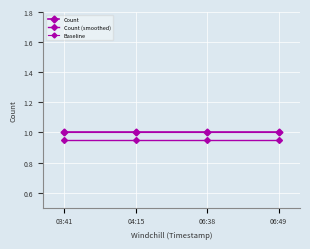

Which category has the highest value across all series?

03:41